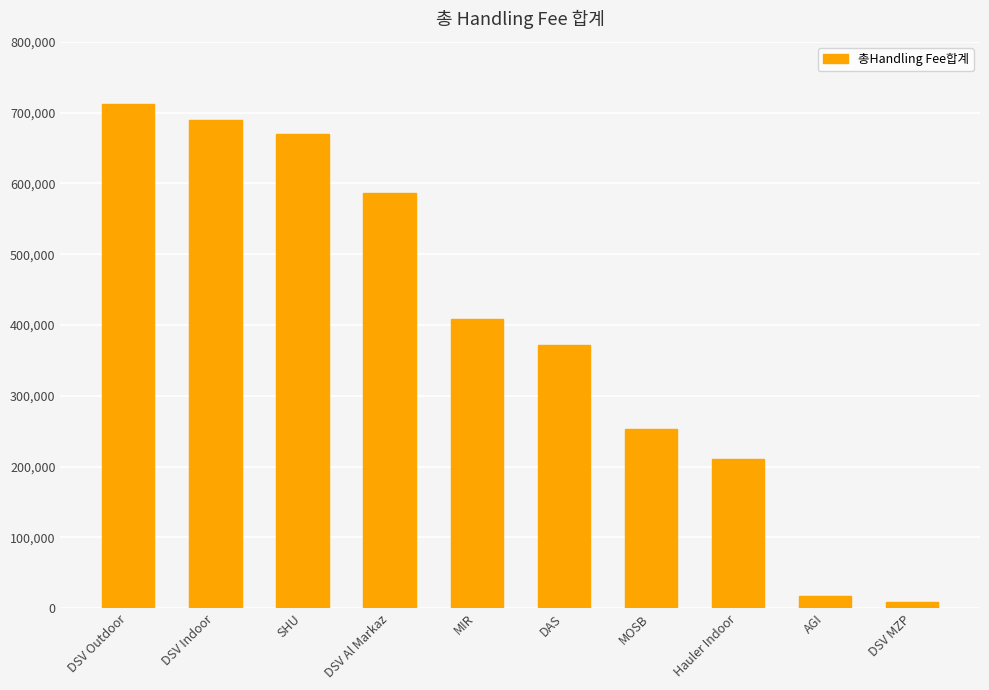

What is the label of the 6th bar from the left?

DAS